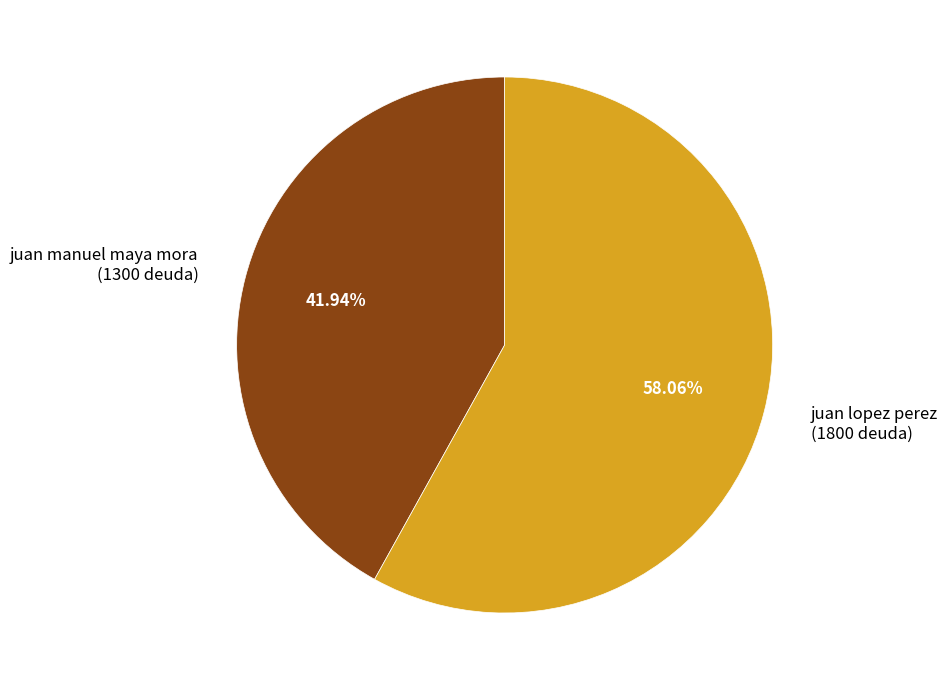

Which category accounts for the majority?

juan lopez perez